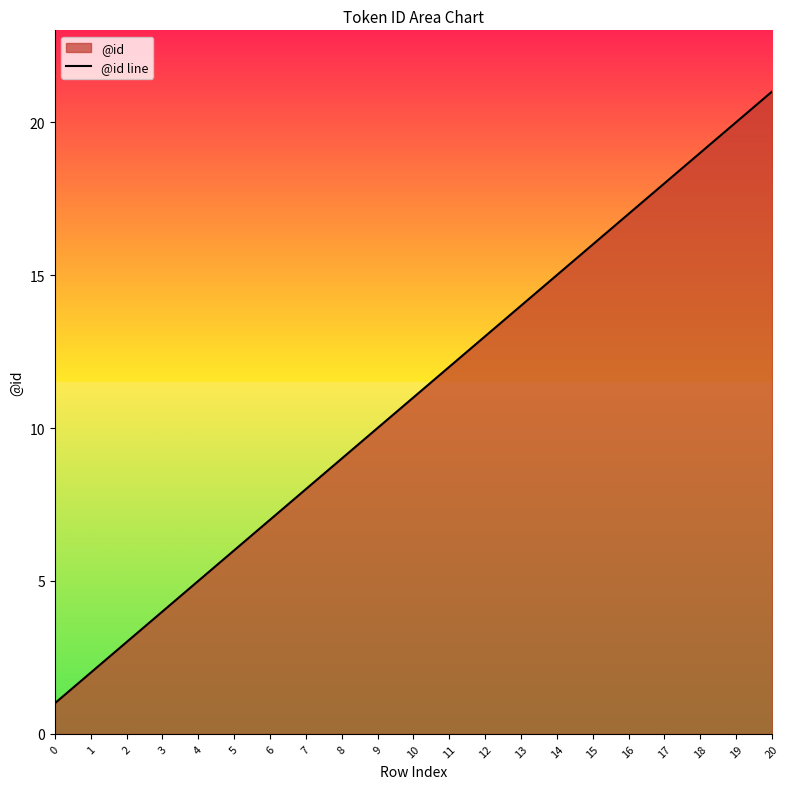

Which label corresponds to the largest value in the chart?

20